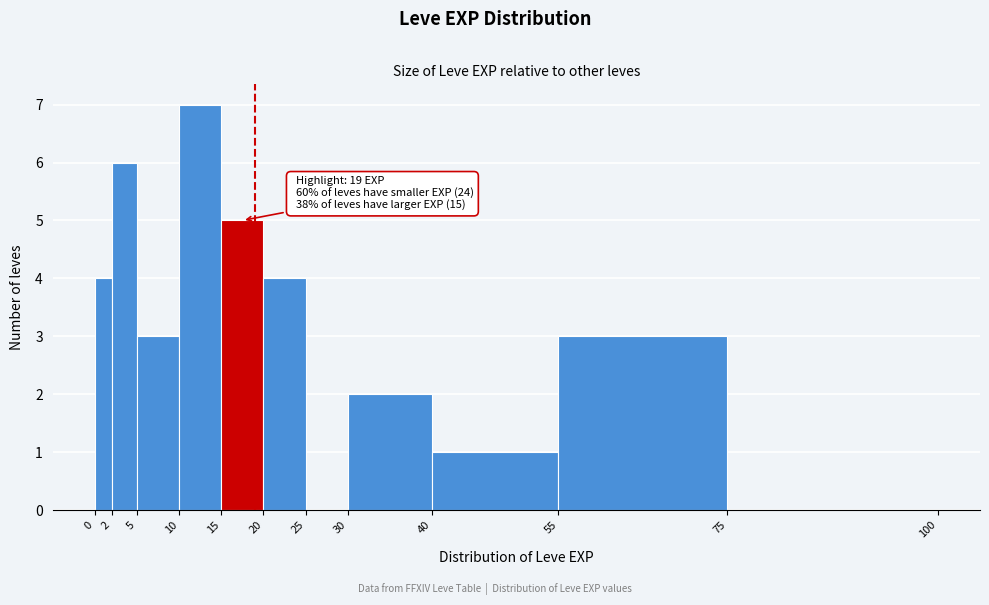

Over which range of the x-axis is the bar tallest?

10 to 15